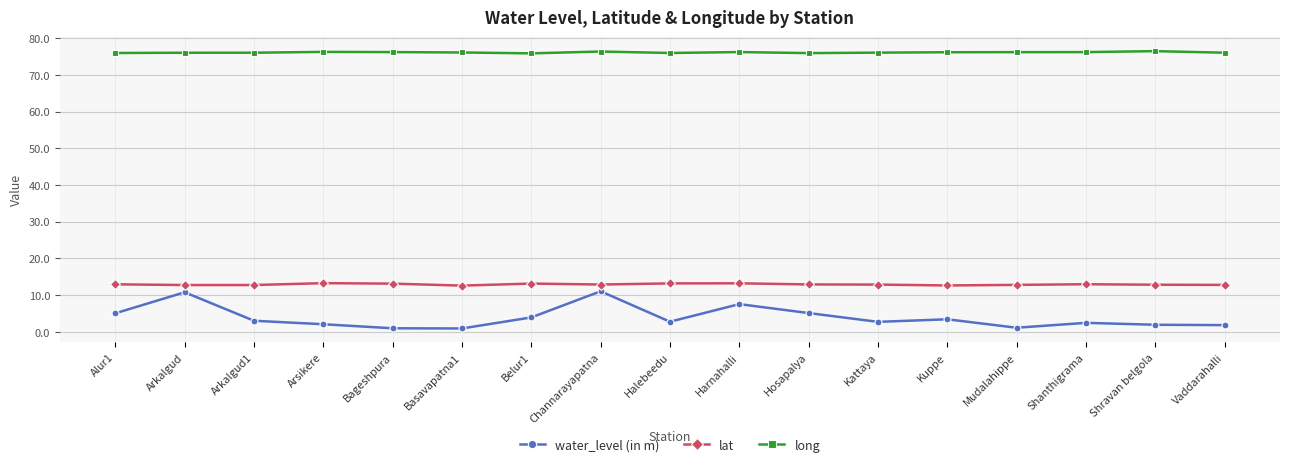

True or false: water_level (in m) and lat intersect in this chart.

False